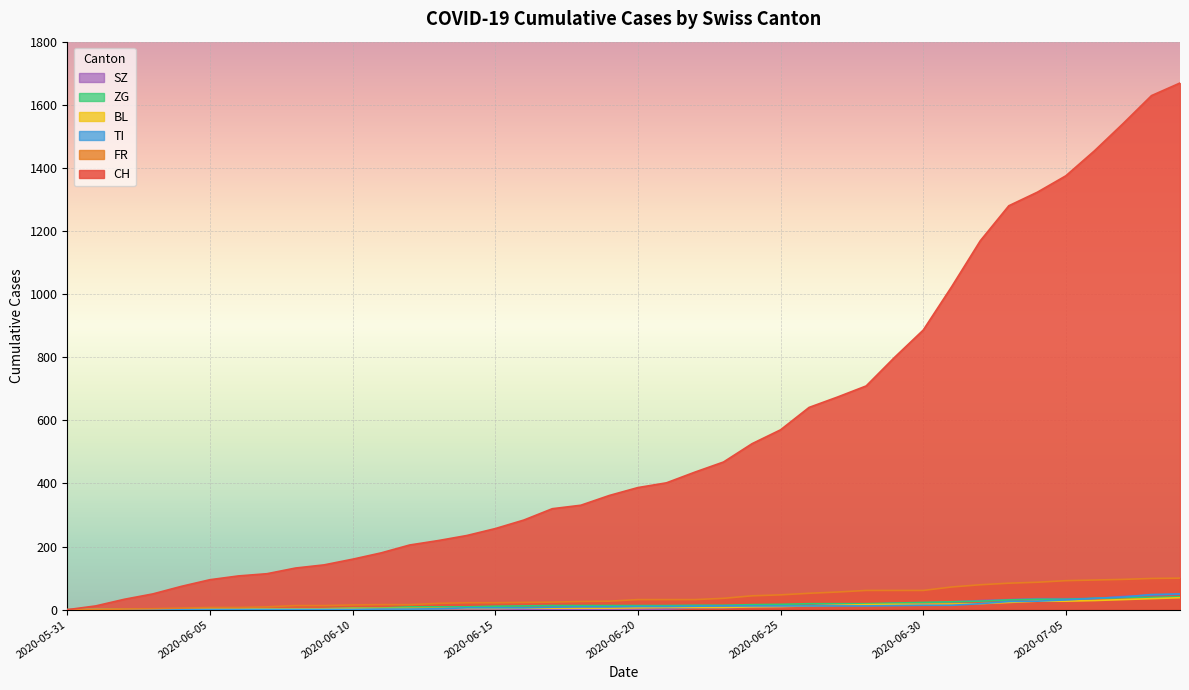

Reading right to left, what are all the values shown in this chart?

CH: 2020-07-09=1669	2020-07-08=1629	2020-07-07=1540	2020-07-06=1454	2020-07-05=1375	2020-07-04=1323	2020-07-03=1280	2020-07-02=1169	2020-07-01=1024	2020-06-30=886	2020-06-29=800	2020-06-28=709	2020-06-27=674	2020-06-26=641	2020-06-25=570	2020-06-24=526	2020-06-23=468	2020-06-22=436	2020-06-21=402	2020-06-20=387	2020-06-19=362	2020-06-18=331	2020-06-17=320	2020-06-16=284	2020-06-15=257	2020-06-14=235	2020-06-13=219	2020-06-12=205	2020-06-11=180	2020-06-10=160	2020-06-09=142	2020-06-08=132	2020-06-07=114	2020-06-06=107	2020-06-05=95	2020-06-04=74	2020-06-03=50	2020-06-02=33	2020-06-01=12	2020-05-31=0
FR: 2020-07-09=100	2020-07-08=99	2020-07-07=96	2020-07-06=94	2020-07-05=92	2020-07-04=87	2020-07-03=84	2020-07-02=79	2020-07-01=72	2020-06-30=61	2020-06-29=61	2020-06-28=61	2020-06-27=56	2020-06-26=52	2020-06-25=47	2020-06-24=44	2020-06-23=36	2020-06-22=32	2020-06-21=32	2020-06-20=32	2020-06-19=27	2020-06-18=26	2020-06-17=24	2020-06-16=23	2020-06-15=22	2020-06-14=22	2020-06-13=20	2020-06-12=16	2020-06-11=16	2020-06-10=15	2020-06-09=13	2020-06-08=13	2020-06-07=9	2020-06-06=7	2020-06-05=7	2020-06-04=5	2020-06-03=3	2020-06-02=2	2020-06-01=0	2020-05-31=0
BL: 2020-07-09=38	2020-07-08=35	2020-07-07=32	2020-07-06=29	2020-07-05=27	2020-07-04=27	2020-07-03=23	2020-07-02=19	2020-07-01=18	2020-06-30=17	2020-06-29=17	2020-06-28=16	2020-06-27=14	2020-06-26=12	2020-06-25=10	2020-06-24=9	2020-06-23=7	2020-06-22=7	2020-06-21=7	2020-06-20=6	2020-06-19=5	2020-06-18=5	2020-06-17=5	2020-06-16=5	2020-06-15=4	2020-06-14=4	2020-06-13=4	2020-06-12=4	2020-06-11=4	2020-06-10=4	2020-06-09=3	2020-06-08=3	2020-06-07=3	2020-06-06=3	2020-06-05=3	2020-06-04=2	2020-06-03=2	2020-06-02=1	2020-06-01=1	2020-05-31=0
ZG: 2020-07-09=41	2020-07-08=39	2020-07-07=38	2020-07-06=36	2020-07-05=33	2020-07-04=33	2020-07-03=31	2020-07-02=27	2020-07-01=25	2020-06-30=23	2020-06-29=21	2020-06-28=19	2020-06-27=19	2020-06-26=19	2020-06-25=17	2020-06-24=16	2020-06-23=14	2020-06-22=14	2020-06-21=13	2020-06-20=13	2020-06-19=13	2020-06-18=13	2020-06-17=13	2020-06-16=12	2020-06-15=11	2020-06-14=9	2020-06-13=9	2020-06-12=9	2020-06-11=5	2020-06-10=5	2020-06-09=3	2020-06-08=1	2020-06-07=0	2020-06-06=0	2020-06-05=0	2020-06-04=0	2020-06-03=0	2020-06-02=0	2020-06-01=0	2020-05-31=0
TI: 2020-07-09=50	2020-07-08=48	2020-07-07=40	2020-07-06=36	2020-07-05=31	2020-07-04=27	2020-07-03=26	2020-07-02=19	2020-07-01=14	2020-06-30=14	2020-06-29=13	2020-06-28=12	2020-06-27=12	2020-06-26=12	2020-06-25=12	2020-06-24=12	2020-06-23=12	2020-06-22=11	2020-06-21=10	2020-06-20=10	2020-06-19=9	2020-06-18=9	2020-06-17=8	2020-06-16=6	2020-06-15=6	2020-06-14=6	2020-06-13=3	2020-06-12=2	2020-06-11=2	2020-06-10=1	2020-06-09=1	2020-06-08=1	2020-06-07=1	2020-06-06=1	2020-06-05=1	2020-06-04=1	2020-06-03=0	2020-06-02=0	2020-06-01=0	2020-05-31=0
SZ: 2020-07-09=49	2020-07-08=46	2020-07-07=42	2020-07-06=35	2020-07-05=35	2020-07-04=35	2020-07-03=32	2020-07-02=29	2020-07-01=25	2020-06-30=21	2020-06-29=21	2020-06-28=16	2020-06-27=16	2020-06-26=13	2020-06-25=10	2020-06-24=9	2020-06-23=6	2020-06-22=6	2020-06-21=2	2020-06-20=2	2020-06-19=2	2020-06-18=1	2020-06-17=1	2020-06-16=1	2020-06-15=1	2020-06-14=1	2020-06-13=1	2020-06-12=1	2020-06-11=1	2020-06-10=0	2020-06-09=0	2020-06-08=0	2020-06-07=0	2020-06-06=0	2020-06-05=0	2020-06-04=0	2020-06-03=0	2020-06-02=0	2020-06-01=0	2020-05-31=0